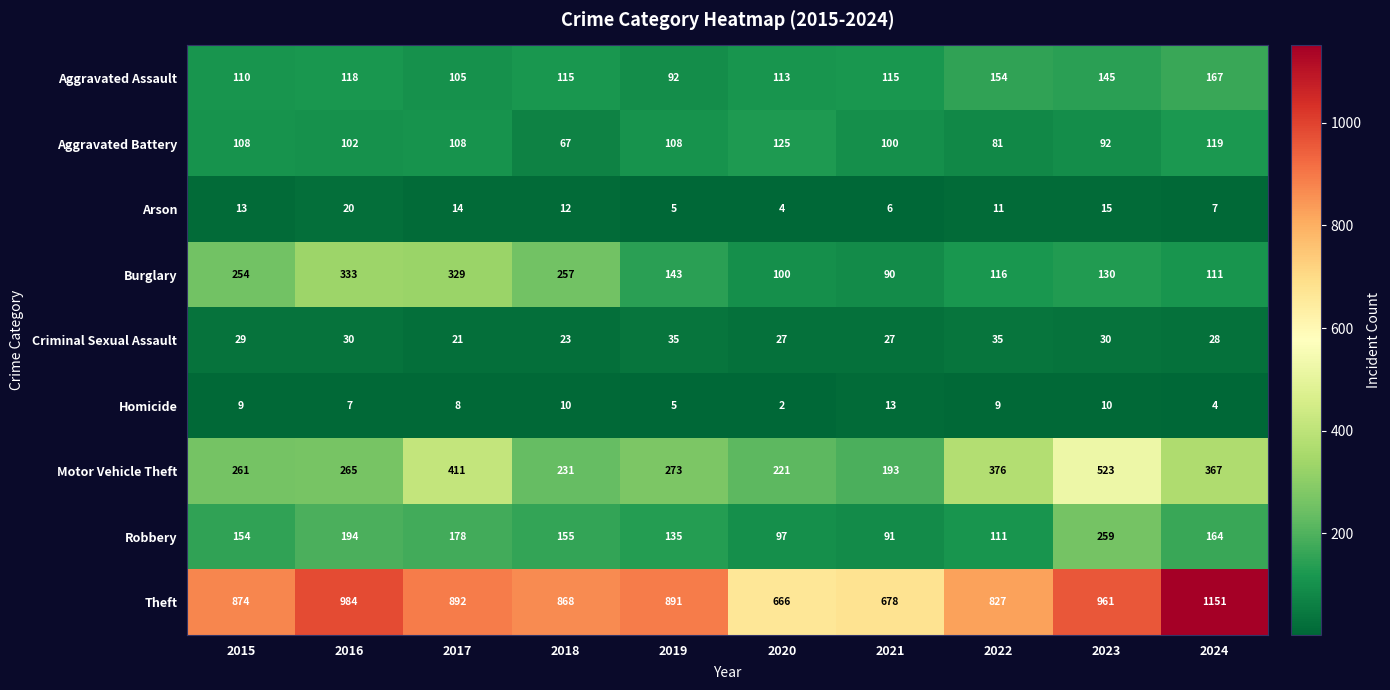

List the series in order of their peak value, lowest first.

Homicide, Arson, Criminal Sexual Assault, Aggravated Battery, Aggravated Assault, Robbery, Burglary, Motor Vehicle Theft, Theft